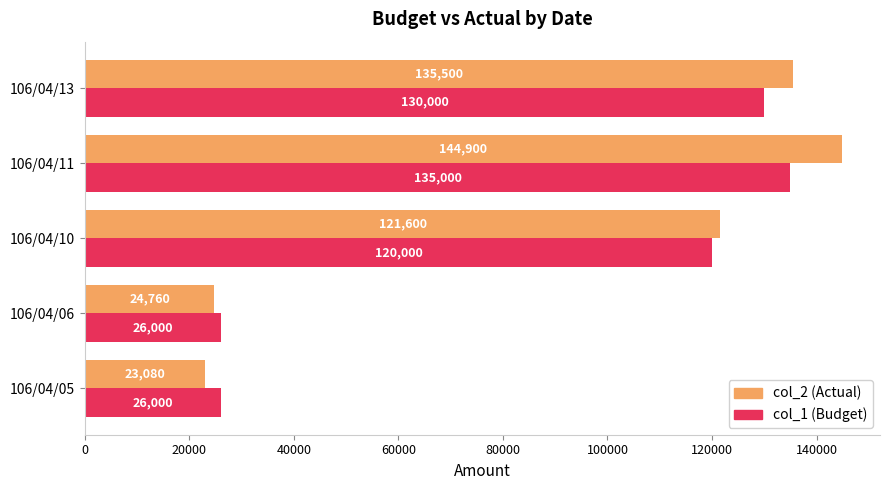

How many data points in col_2 (Actual) are less than 121600?

2